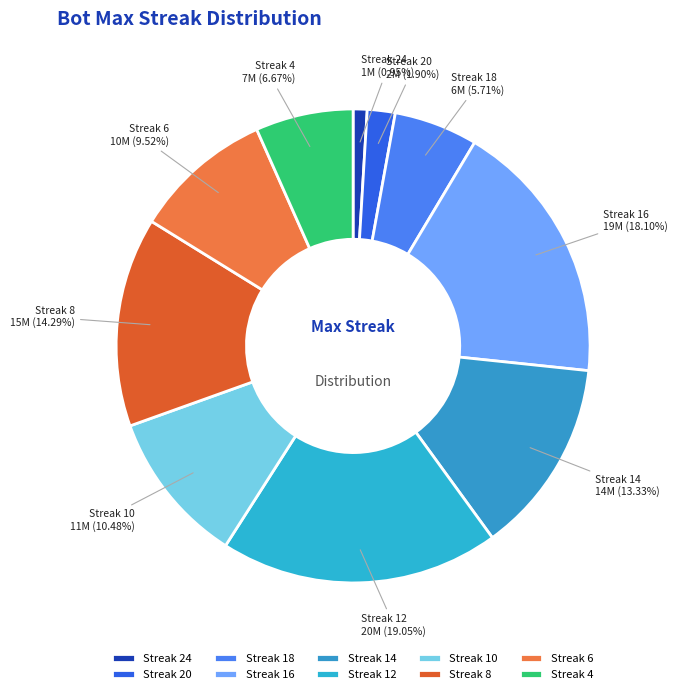

How many slices are in this pie chart?

10